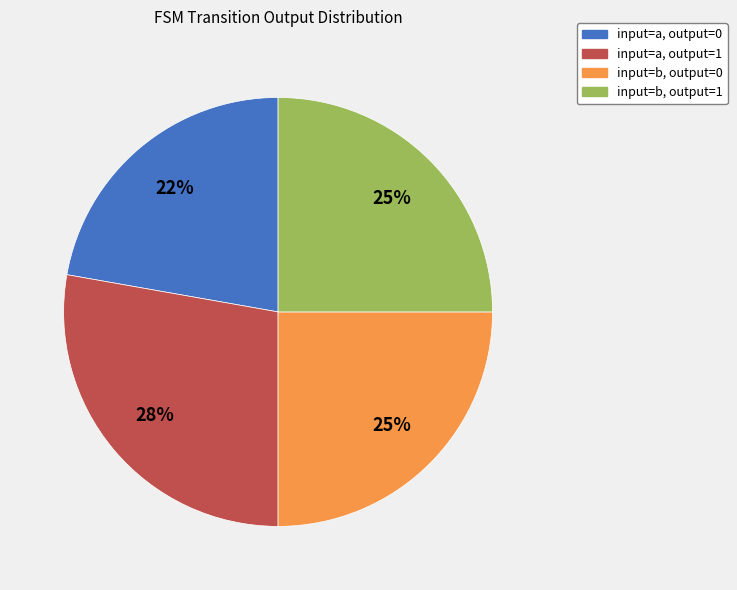

Count the number of slices in the pie.

4